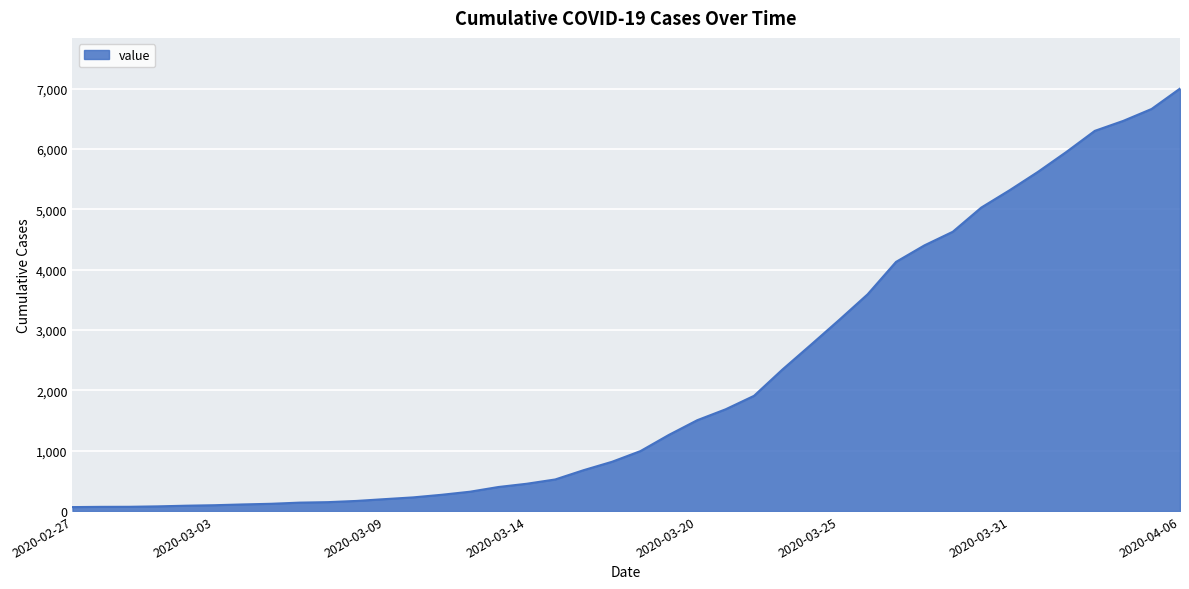

What is the difference between the maximum and minimum values?

6937